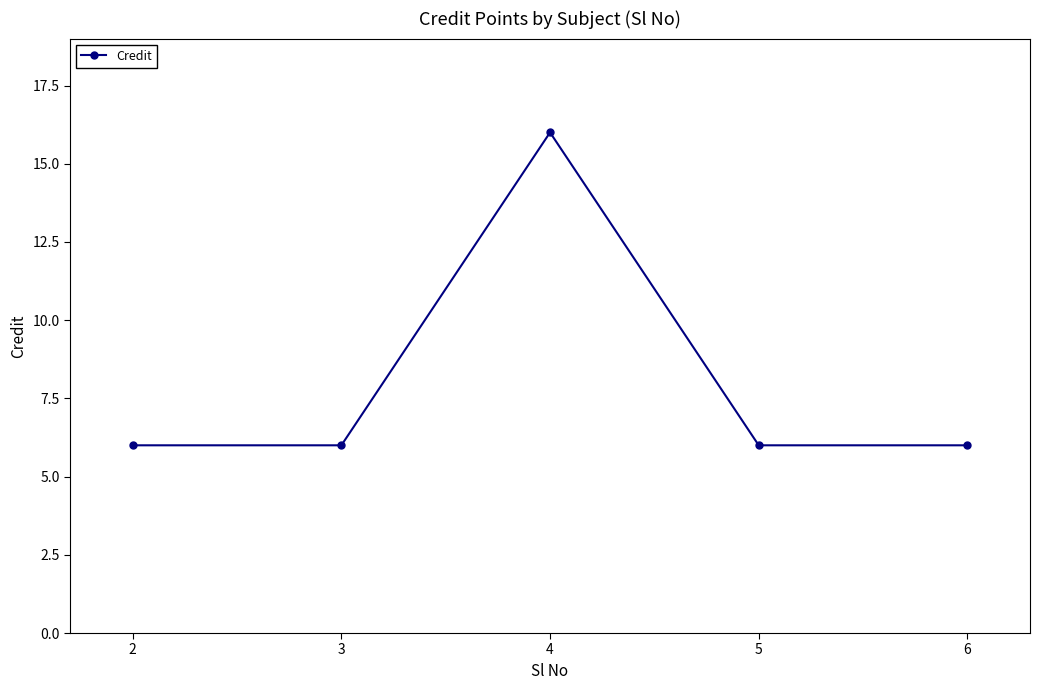

Reading left to right, what are all the values shown in this chart?

6	6	16	6	6